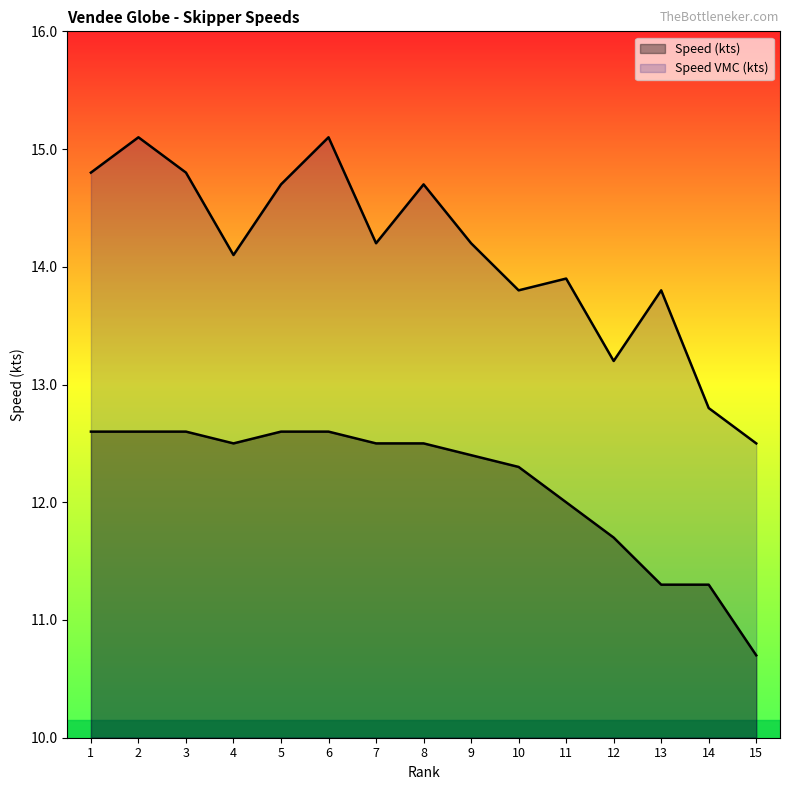

Which series has the largest total across all categories?

Speed VMC (kts)